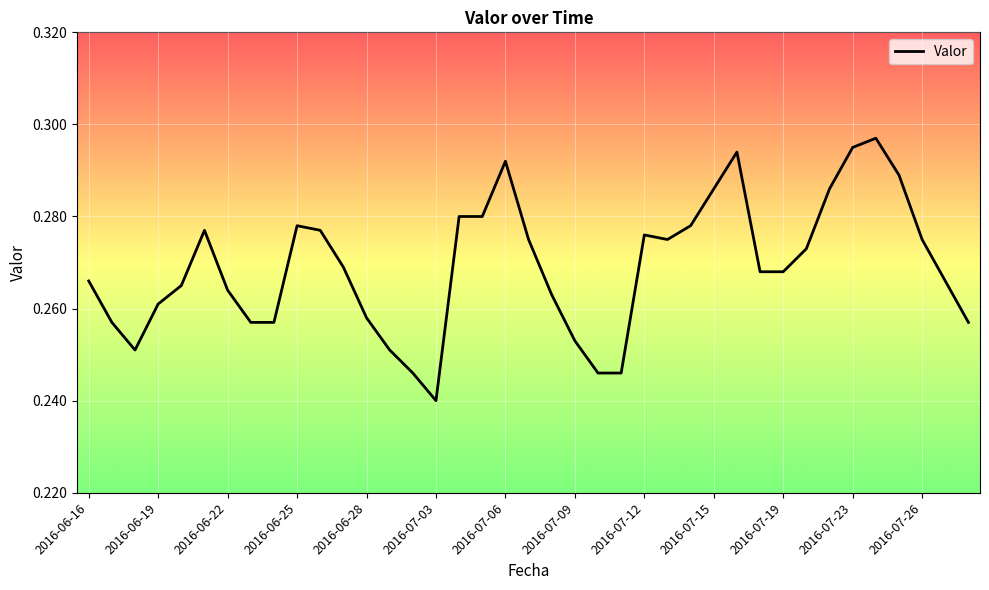

Which label corresponds to the smallest value in the chart?

2016-07-03